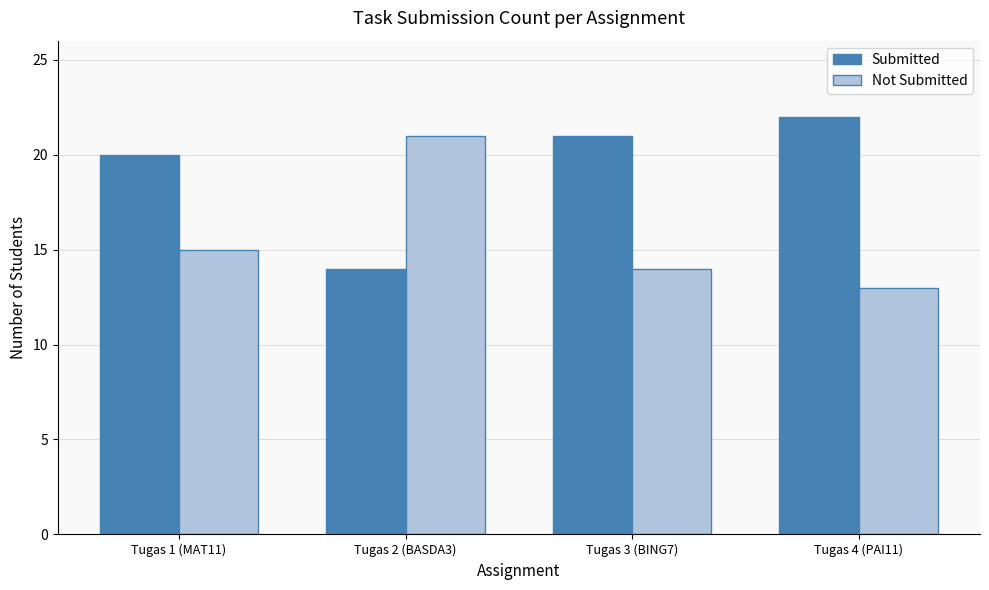

At how many categories does at least one series exceed 14?

4